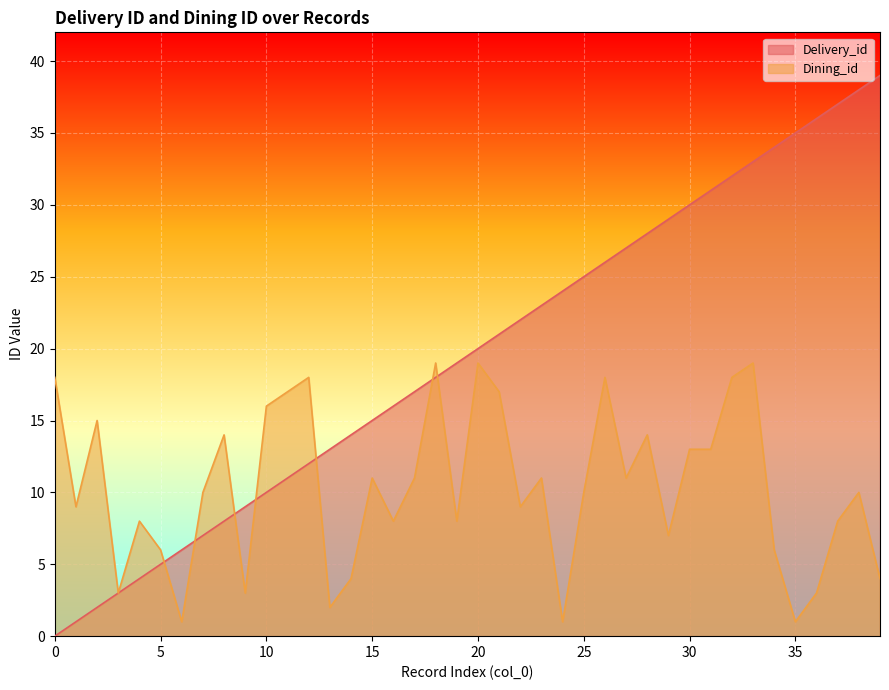

What is the difference between the highest and lowest values at 8?

6